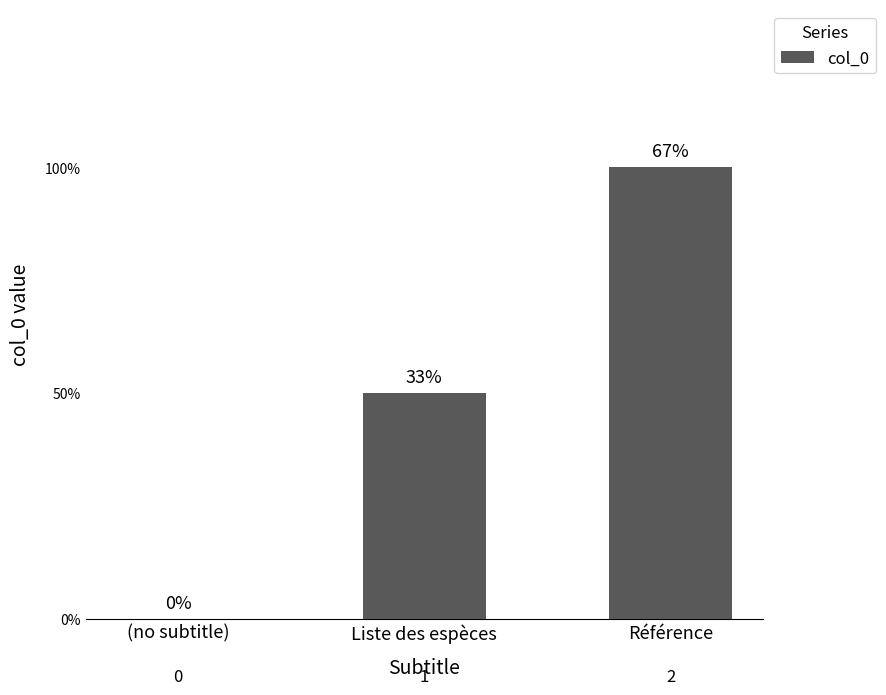

What is the label of the 3rd bar from the left?

Référence